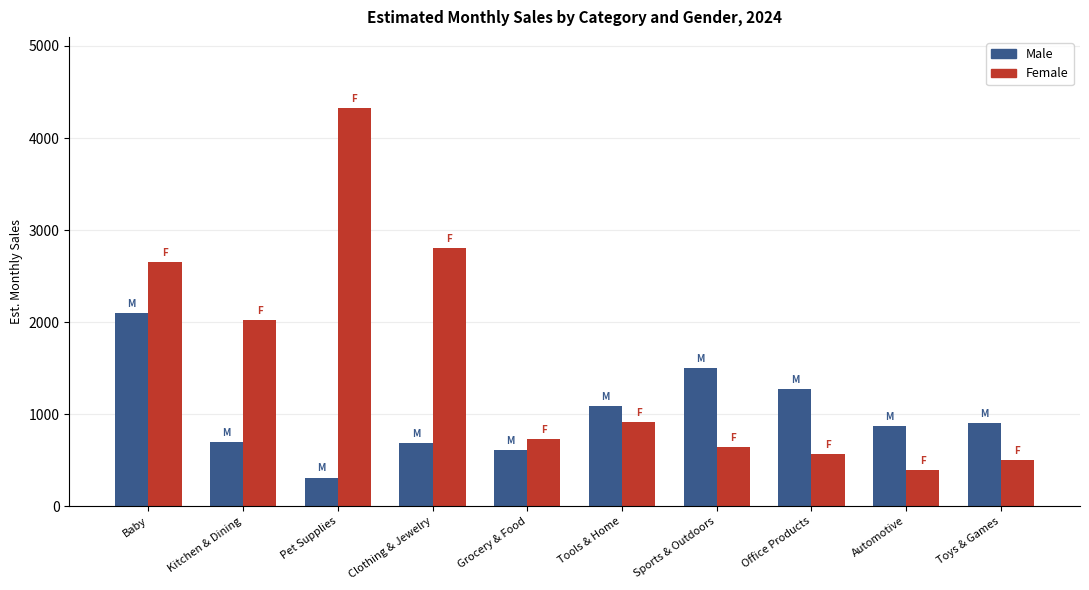

What is the label of the 9th bar from the right?

Kitchen & Dining